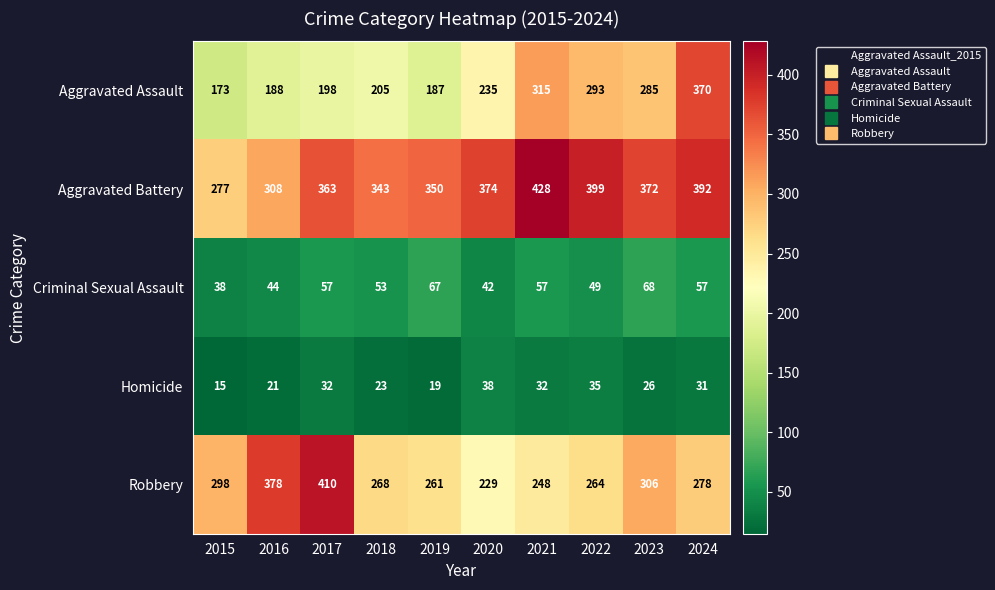

True or false: Robbery has a value of 278 at 2024.

True